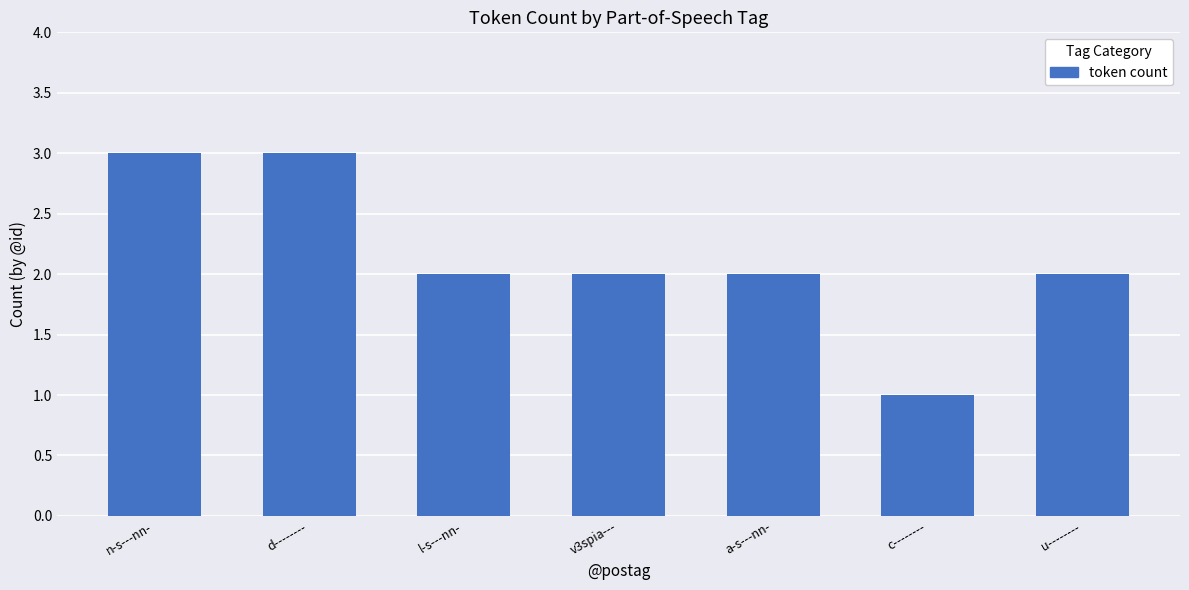

At which category does the chart reach its minimum across all series?

c--------